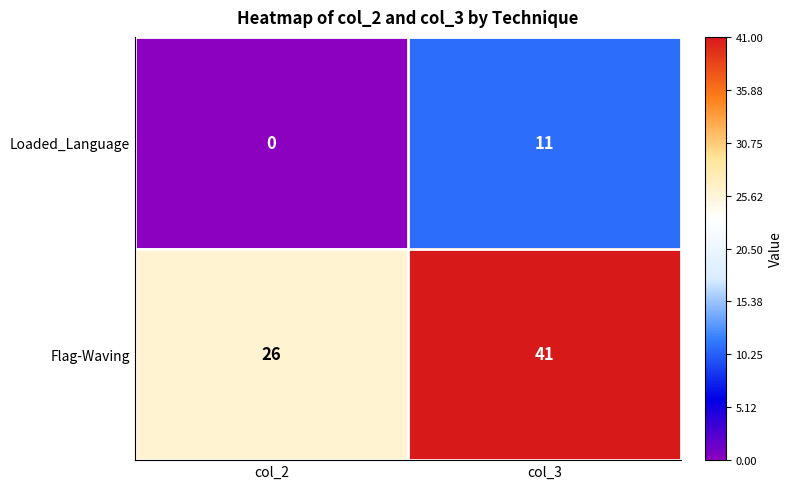

How many distinct data groups are displayed?

2